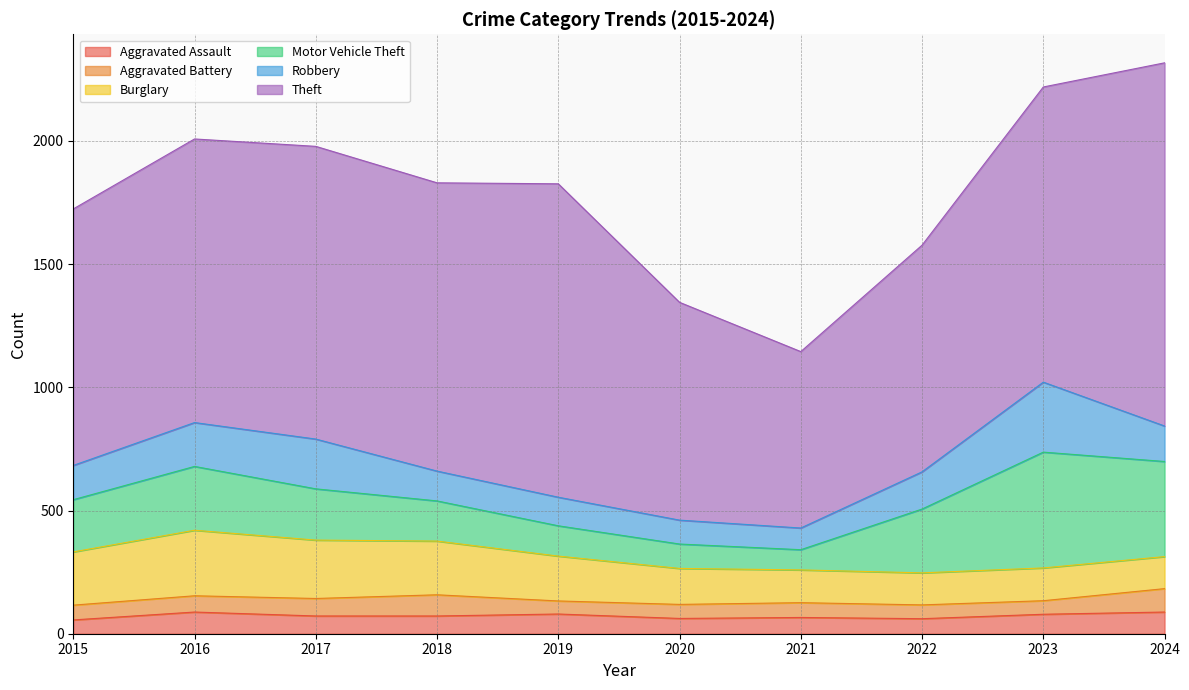

How many intersections are there between Robbery and Burglary?

1